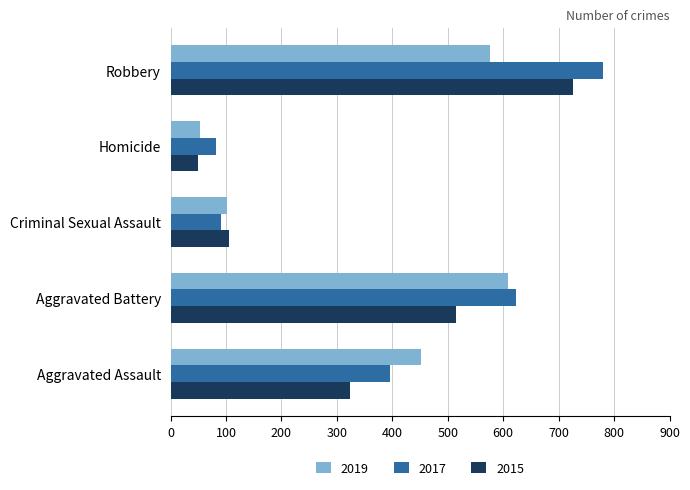

List the labels in order of 2017 value, smallest first.

Homicide, Criminal Sexual Assault, Aggravated Assault, Aggravated Battery, Robbery